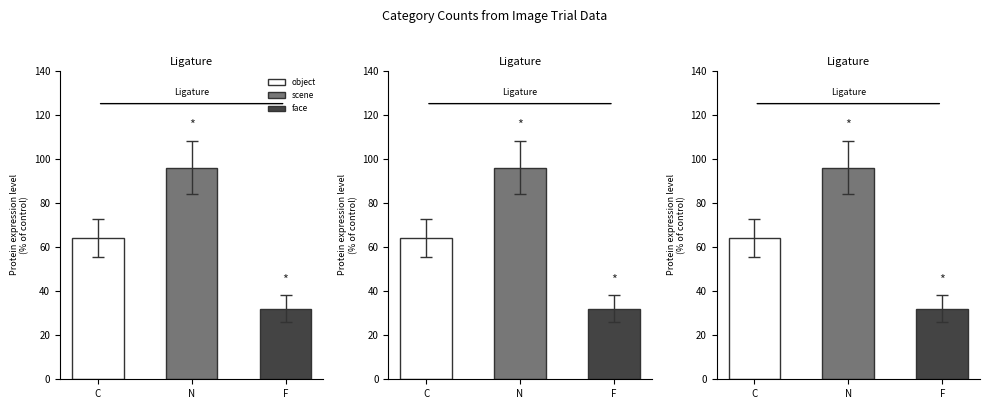

What is the difference between the maximum and minimum values?

64